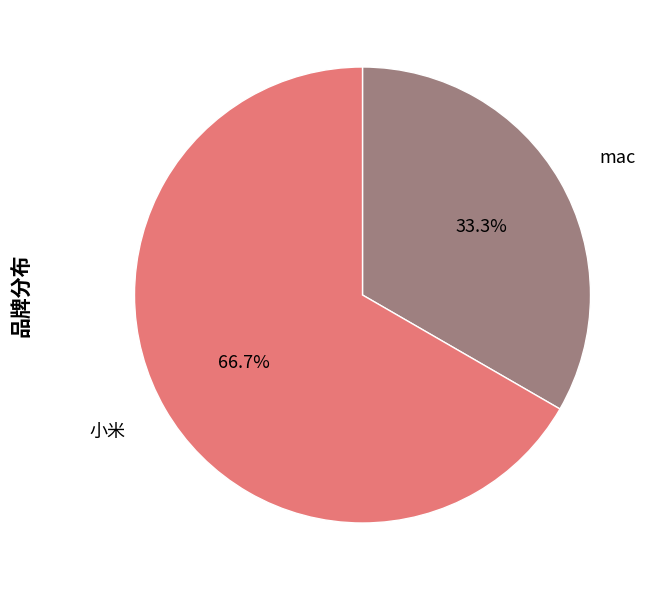

True or false: 小米 accounts for 60% of the total.

False